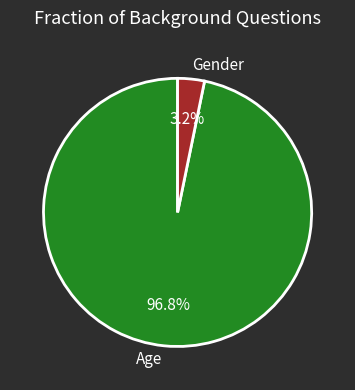

What is the largest slice in the pie chart?

Age